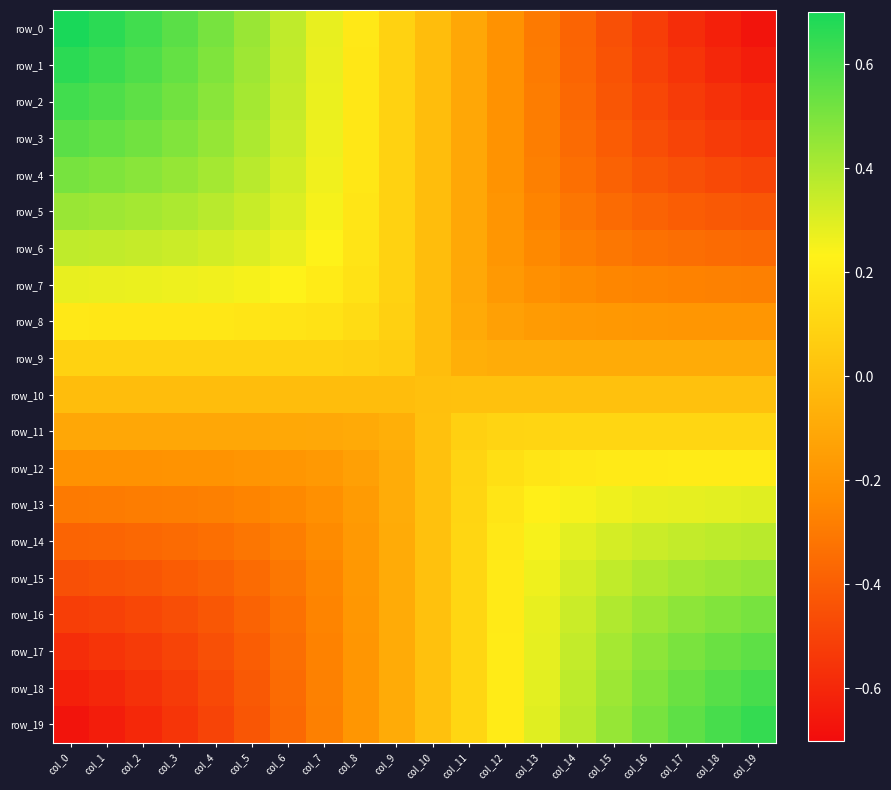

Reading left to right, transcribe all the data shown in this chart.

row_0: 0.7	0.7	0.6	0.6	0.5	0.4	0.4	0.3	0.2	0.1	-0.0	-0.1	-0.2	-0.3	-0.4	-0.5	-0.5	-0.6	-0.6	-0.7
row_1: 0.7	0.6	0.6	0.5	0.5	0.4	0.4	0.3	0.2	0.1	-0.0	-0.1	-0.2	-0.3	-0.4	-0.4	-0.5	-0.6	-0.6	-0.6
row_2: 0.6	0.6	0.6	0.5	0.5	0.4	0.3	0.3	0.2	0.1	-0.0	-0.1	-0.2	-0.3	-0.4	-0.4	-0.5	-0.5	-0.6	-0.6
row_3: 0.6	0.5	0.5	0.5	0.4	0.4	0.3	0.3	0.2	0.1	-0.0	-0.1	-0.2	-0.3	-0.4	-0.4	-0.5	-0.5	-0.5	-0.5
row_4: 0.5	0.5	0.5	0.4	0.4	0.4	0.3	0.3	0.2	0.1	-0.0	-0.1	-0.2	-0.3	-0.3	-0.4	-0.4	-0.5	-0.5	-0.5
row_5: 0.4	0.4	0.4	0.4	0.4	0.3	0.3	0.2	0.2	0.1	-0.0	-0.1	-0.2	-0.3	-0.3	-0.4	-0.4	-0.4	-0.4	-0.4
row_6: 0.4	0.4	0.3	0.3	0.3	0.3	0.3	0.2	0.2	0.1	-0.0	-0.1	-0.2	-0.2	-0.3	-0.3	-0.3	-0.3	-0.4	-0.4
row_7: 0.3	0.3	0.3	0.3	0.3	0.2	0.2	0.2	0.2	0.1	-0.0	-0.1	-0.2	-0.2	-0.2	-0.3	-0.3	-0.3	-0.3	-0.3
row_8: 0.2	0.2	0.2	0.2	0.2	0.2	0.2	0.2	0.1	0.1	-0.0	-0.1	-0.1	-0.2	-0.2	-0.2	-0.2	-0.2	-0.2	-0.2
row_9: 0.1	0.1	0.1	0.1	0.1	0.1	0.1	0.1	0.1	0.1	-0.0	-0.1	-0.1	-0.1	-0.1	-0.1	-0.1	-0.1	-0.1	-0.1
row_10: -0.0	-0.0	-0.0	-0.0	-0.0	-0.0	-0.0	-0.0	-0.0	-0.0	0.0	0.0	0.0	0.0	0.0	0.0	0.0	0.0	0.0	0.0
row_11: -0.1	-0.1	-0.1	-0.1	-0.1	-0.1	-0.1	-0.1	-0.1	-0.1	0.0	0.1	0.1	0.1	0.1	0.1	0.1	0.1	0.1	0.1
row_12: -0.2	-0.2	-0.2	-0.2	-0.2	-0.2	-0.2	-0.2	-0.1	-0.1	0.0	0.1	0.1	0.2	0.2	0.2	0.2	0.2	0.2	0.2
row_13: -0.3	-0.3	-0.3	-0.3	-0.3	-0.3	-0.2	-0.2	-0.2	-0.1	0.0	0.1	0.2	0.2	0.2	0.3	0.3	0.3	0.3	0.3
row_14: -0.4	-0.4	-0.4	-0.4	-0.3	-0.3	-0.3	-0.2	-0.2	-0.1	0.0	0.1	0.2	0.2	0.3	0.3	0.3	0.4	0.4	0.4
row_15: -0.5	-0.4	-0.4	-0.4	-0.4	-0.4	-0.3	-0.3	-0.2	-0.1	0.0	0.1	0.2	0.3	0.3	0.4	0.4	0.4	0.4	0.4
row_16: -0.5	-0.5	-0.5	-0.5	-0.4	-0.4	-0.3	-0.3	-0.2	-0.1	0.0	0.1	0.2	0.3	0.3	0.4	0.4	0.5	0.5	0.5
row_17: -0.6	-0.6	-0.5	-0.5	-0.5	-0.4	-0.3	-0.3	-0.2	-0.1	0.0	0.1	0.2	0.3	0.4	0.4	0.5	0.5	0.5	0.6
row_18: -0.6	-0.6	-0.6	-0.5	-0.5	-0.4	-0.4	-0.3	-0.2	-0.1	0.0	0.1	0.2	0.3	0.4	0.4	0.5	0.5	0.6	0.6
row_19: -0.7	-0.6	-0.6	-0.5	-0.5	-0.4	-0.4	-0.3	-0.2	-0.1	0.0	0.1	0.2	0.3	0.4	0.4	0.5	0.6	0.6	0.6